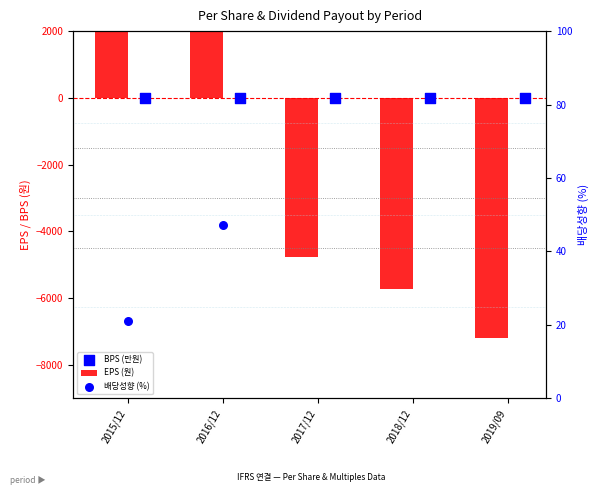

Which series has the widest spread of Y values?

EPS (원)